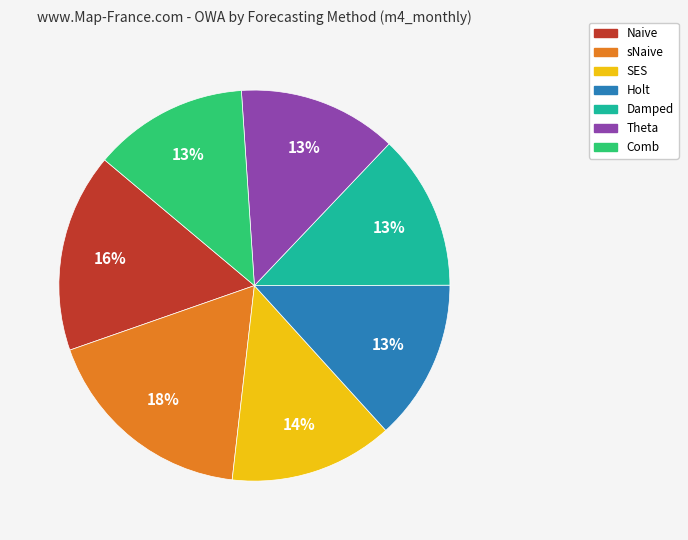

To the nearest percent, what is the average slice percentage?

14%